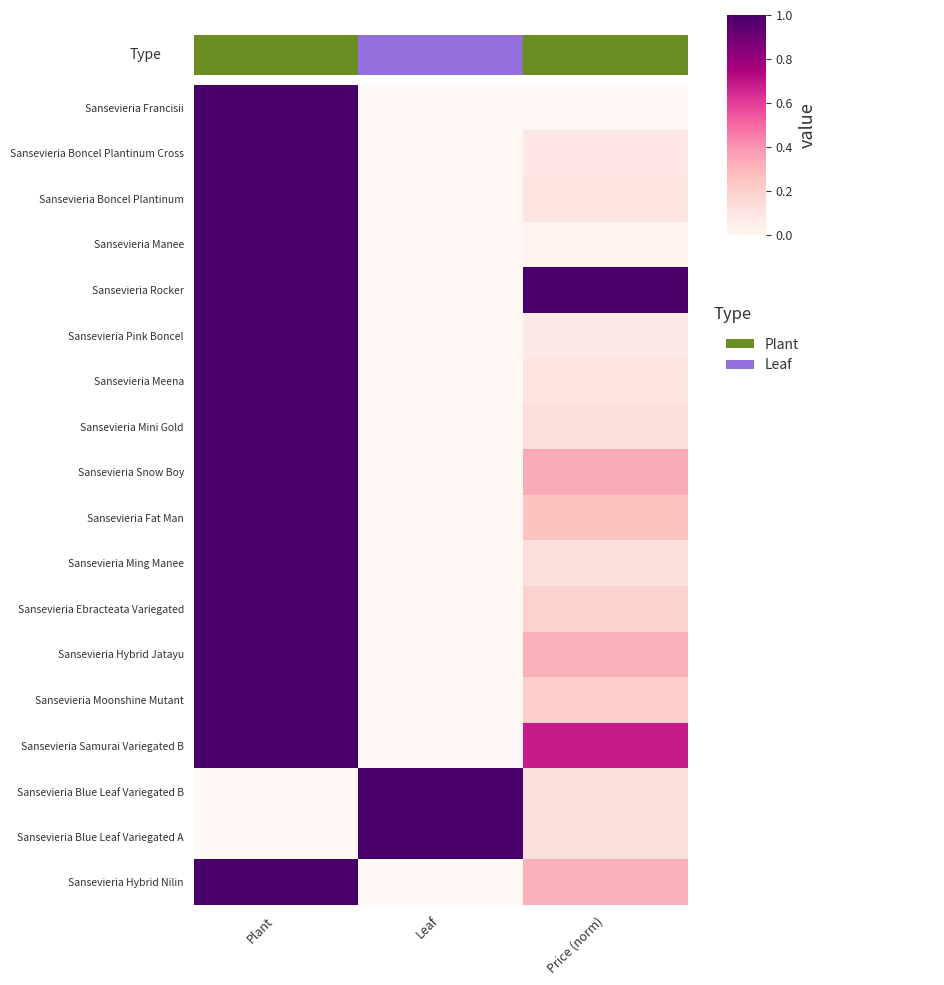

Reading right to left, what are all the values shown in this chart?

Sansevieria Francisii: Price (norm)=0.0	Leaf=0.0	Plant=1.0
Sansevieria Boncel Plantinum Cross: Price (norm)=0.1	Leaf=0.0	Plant=1.0
Sansevieria Boncel Plantinum: Price (norm)=0.1	Leaf=0.0	Plant=1.0
Sansevieria Manee: Price (norm)=0.0	Leaf=0.0	Plant=1.0
Sansevieria Rocker: Price (norm)=1.0	Leaf=0.0	Plant=1.0
Sansevieria Pink Boncel: Price (norm)=0.1	Leaf=0.0	Plant=1.0
Sansevieria Meena: Price (norm)=0.1	Leaf=0.0	Plant=1.0
Sansevieria Mini Gold: Price (norm)=0.1	Leaf=0.0	Plant=1.0
Sansevieria Snow Boy: Price (norm)=0.3	Leaf=0.0	Plant=1.0
Sansevieria Fat Man: Price (norm)=0.3	Leaf=0.0	Plant=1.0
Sansevieria Ming Manee: Price (norm)=0.1	Leaf=0.0	Plant=1.0
Sansevieria Ebracteata Variegated: Price (norm)=0.2	Leaf=0.0	Plant=1.0
Sansevieria Hybrid Jatayu: Price (norm)=0.3	Leaf=0.0	Plant=1.0
Sansevieria Moonshine Mutant: Price (norm)=0.2	Leaf=0.0	Plant=1.0
Sansevieria Samurai Variegated B: Price (norm)=0.7	Leaf=0.0	Plant=1.0
Sansevieria Blue Leaf Variegated B: Price (norm)=0.1	Leaf=1.0	Plant=0.0
Sansevieria Blue Leaf Variegated A: Price (norm)=0.1	Leaf=1.0	Plant=0.0
Sansevieria Hybrid Nilin: Price (norm)=0.3	Leaf=0.0	Plant=1.0